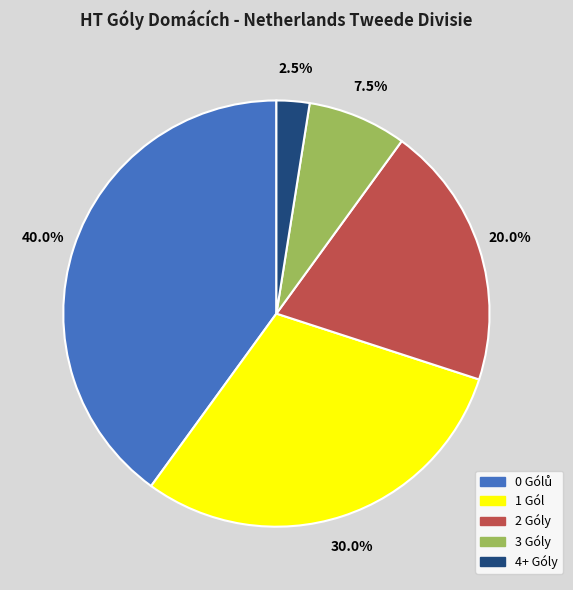

Rank the categories by value from highest to lowest.

0, 1, 2, 3, 4+